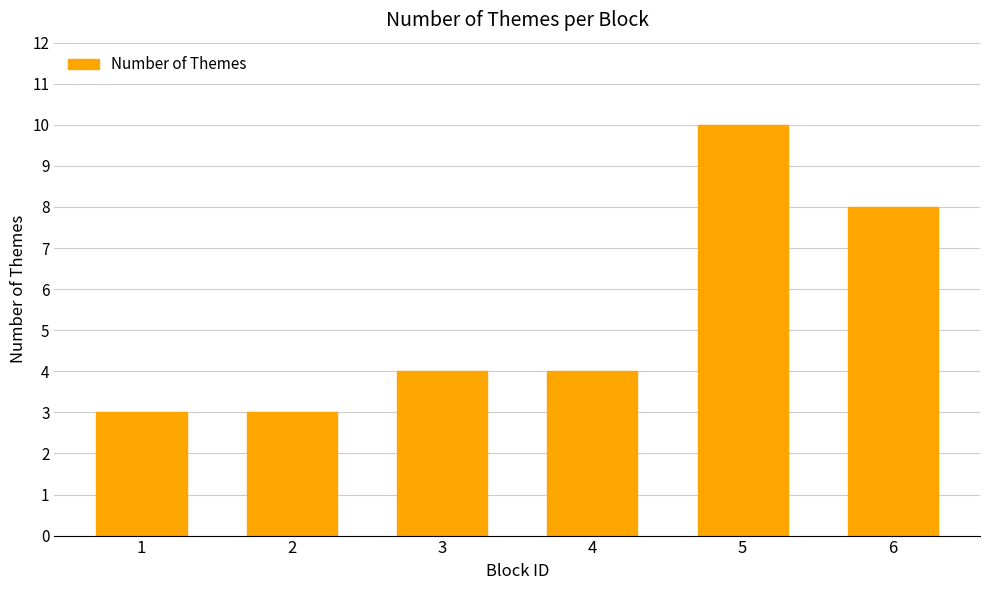

What is the value of the 5th bar from the left?

10